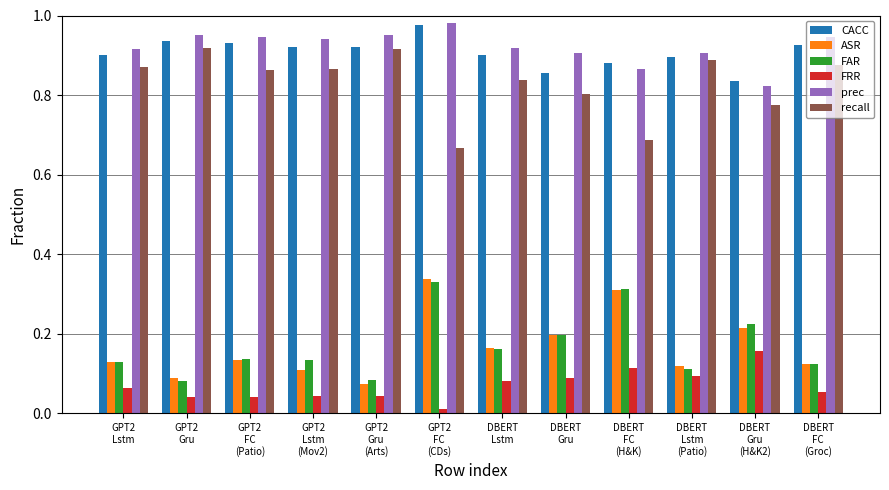

What is the sum of all prec values?

11.0